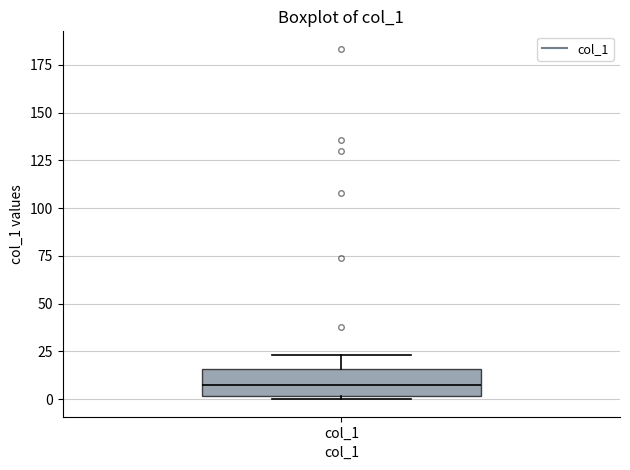

Read this box plot against the y-axis: the position of the median line, the range covered by the box, and the ends of both whiskers. The values are not printed on the chart, so give them approximately, as read against the axis.

median 5, box 0 to 15, whiskers 0 (just below the box's lower edge) to 25